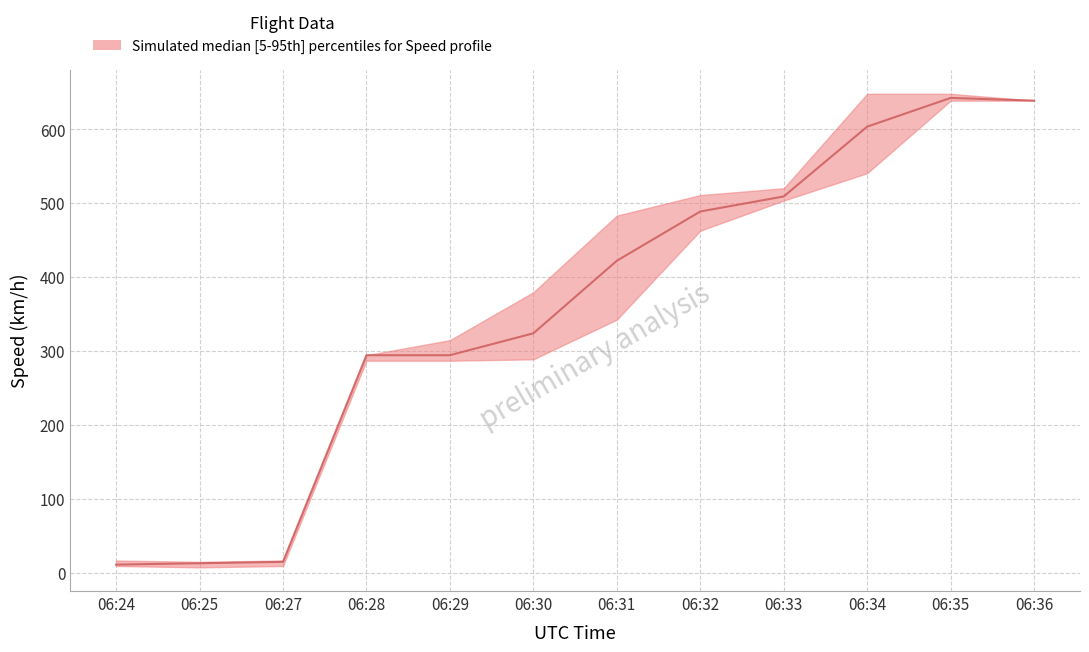

What is the spread (max minus min) of values at 06:33?

16.7